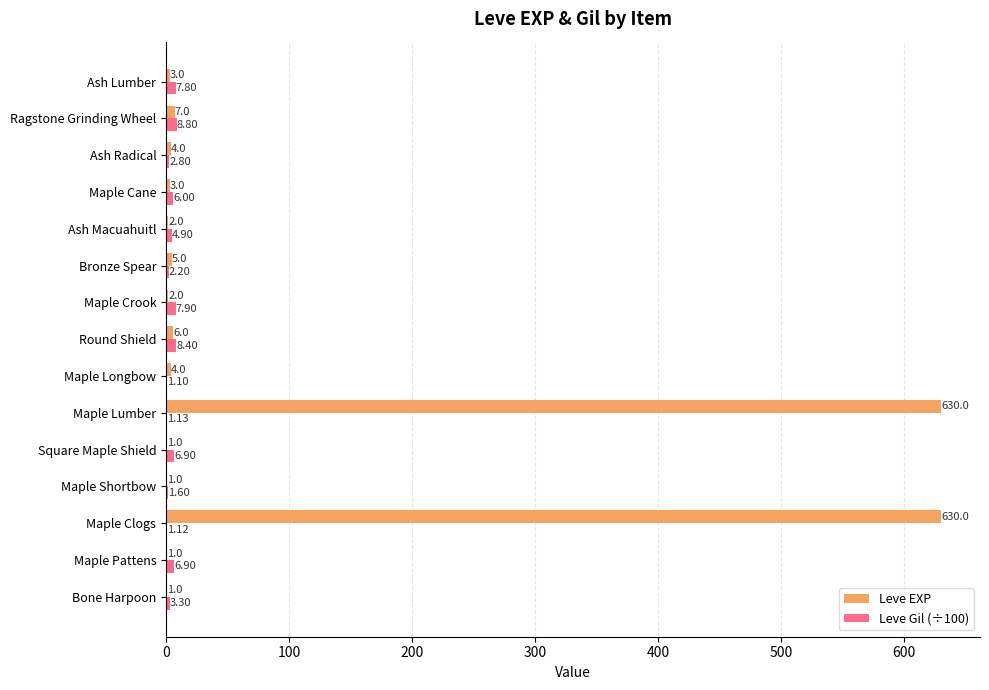

At which label is Leve Gil (÷100) closest to 4?

Bone Harpoon